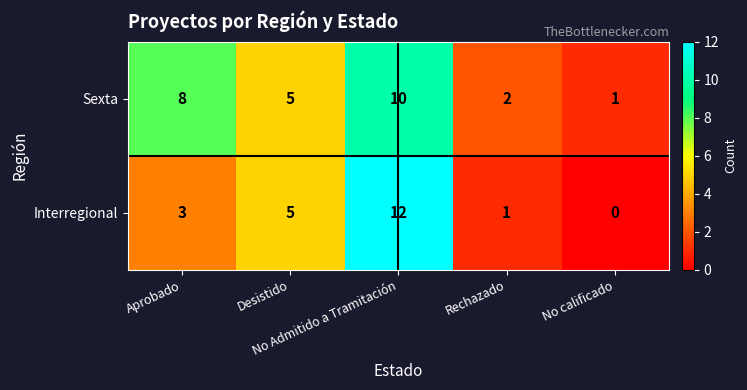

How many series are shown in this chart?

2